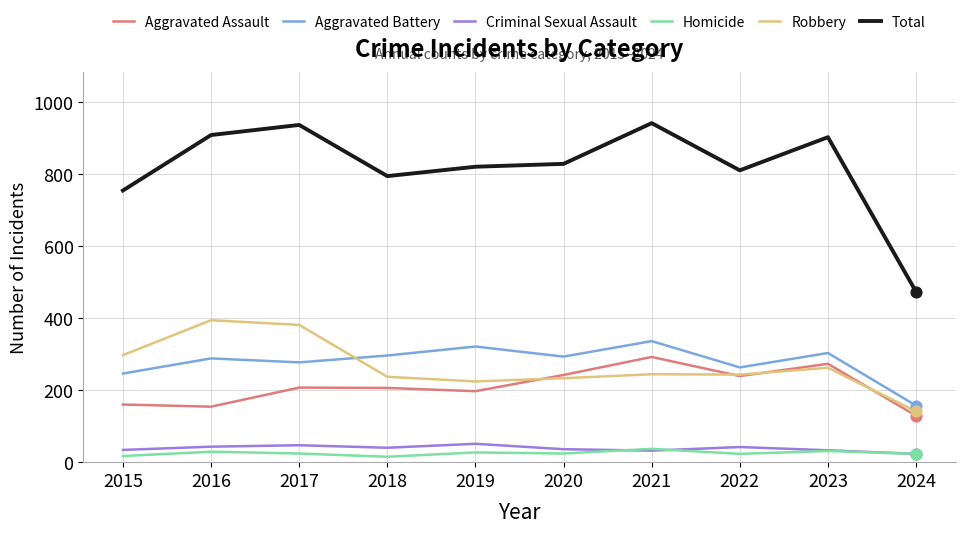

Is the value of Total at 2018 greater than the value of Criminal Sexual Assault at 2016?

Yes